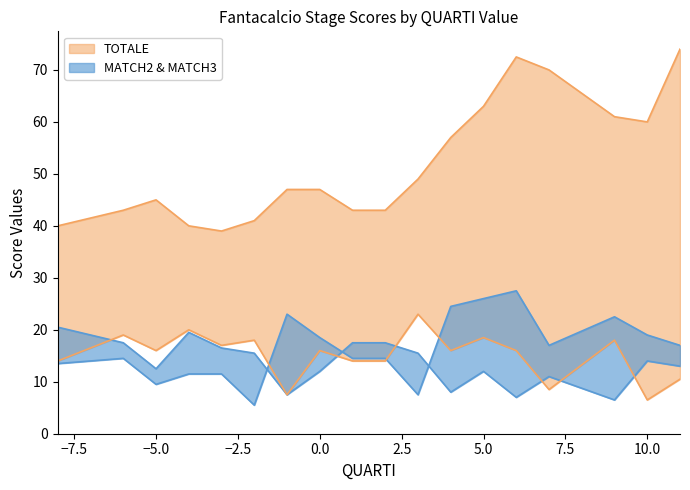

Which series has the largest range (max minus min)?

TOTALE